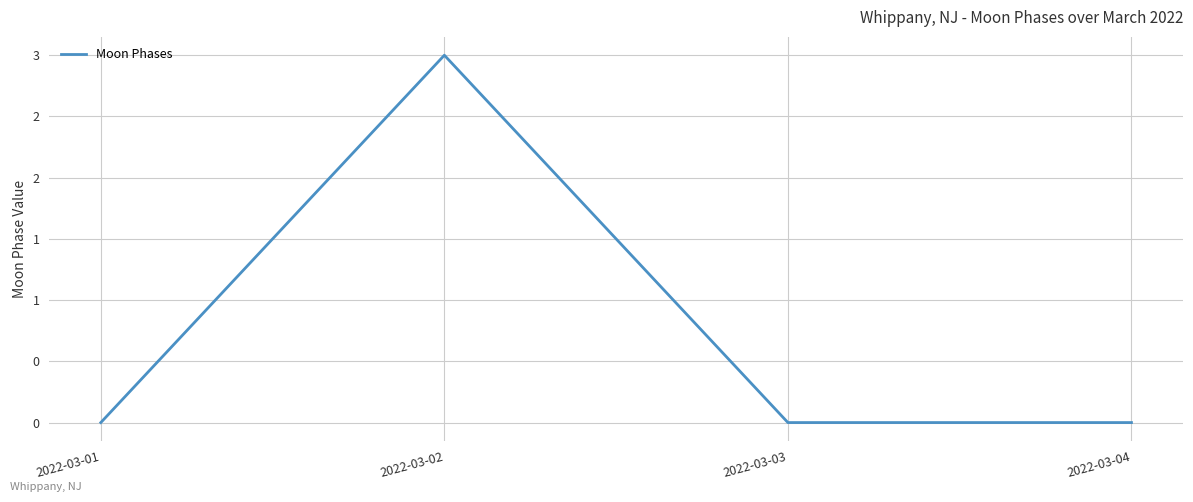

Does the chart display data point markers on the line(s)?

No